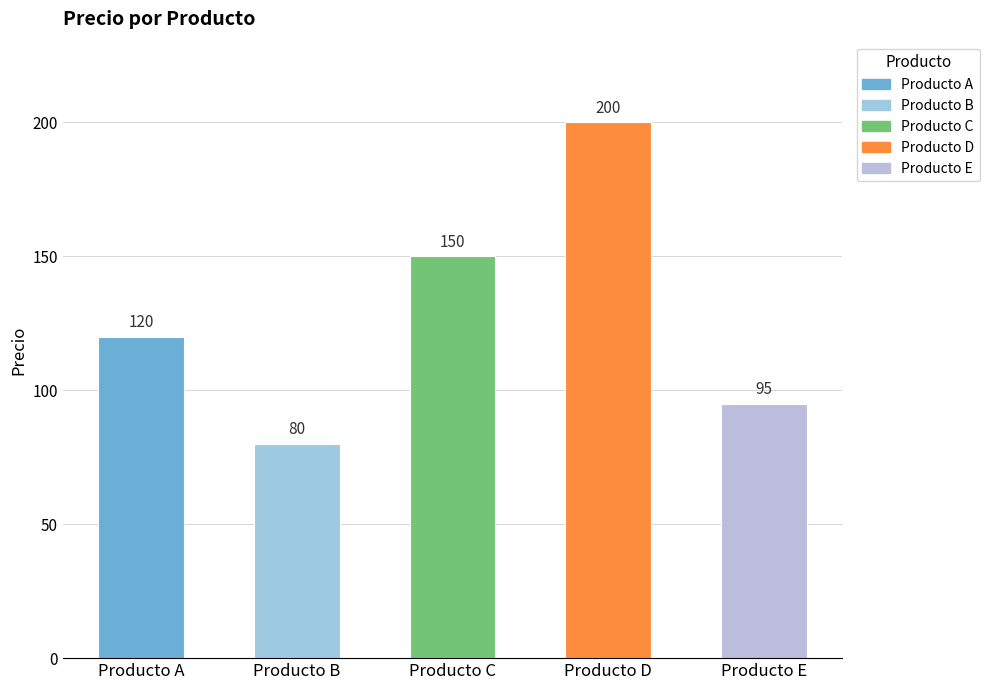

What is the value of the 2nd bar from the left?

80